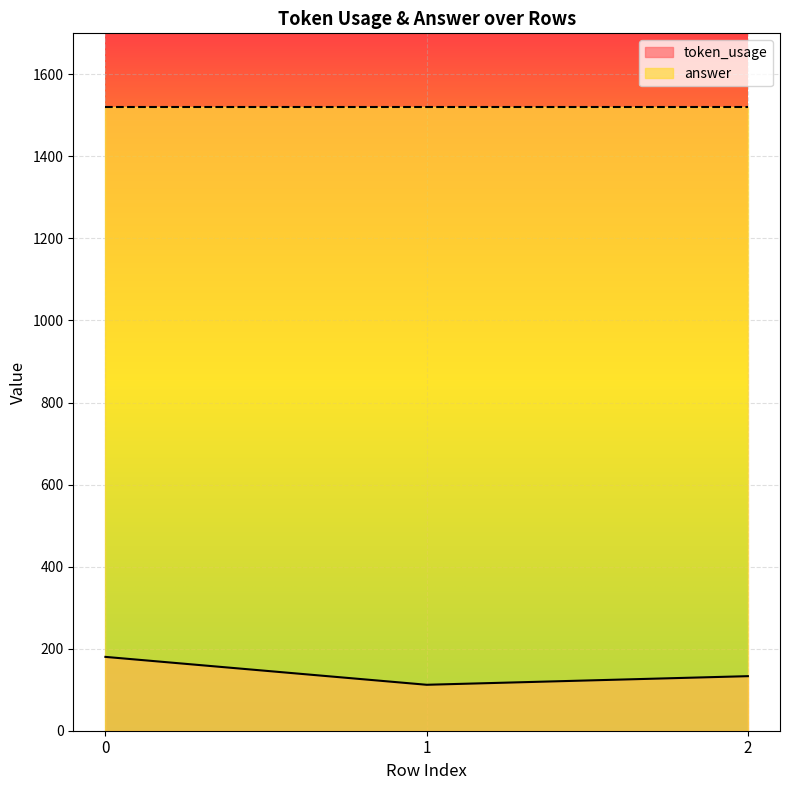

List the labels in order of value, largest first.

0, 2, 1